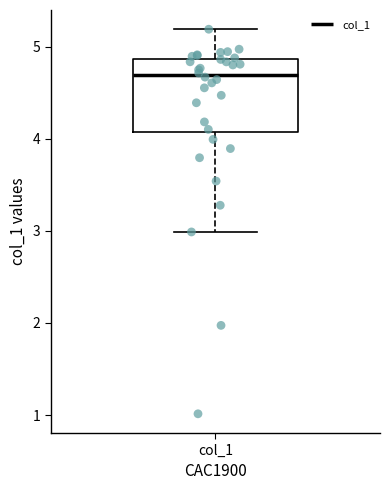

Where is the lower edge of the box for col_1 on the y-axis? The values are not printed on the chart, so give them approximately, as read against the axis.

4.1